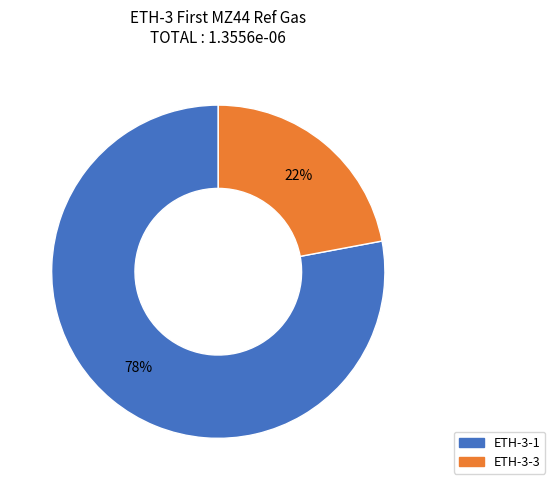

To the nearest percent, what is the average slice percentage?

50%